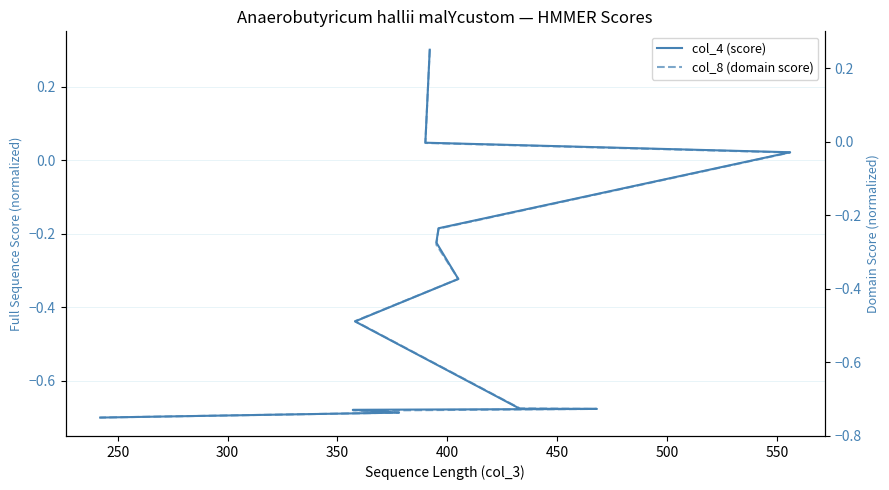

True or false: col_8 (domain score) and col_4 (score) intersect in this chart.

False